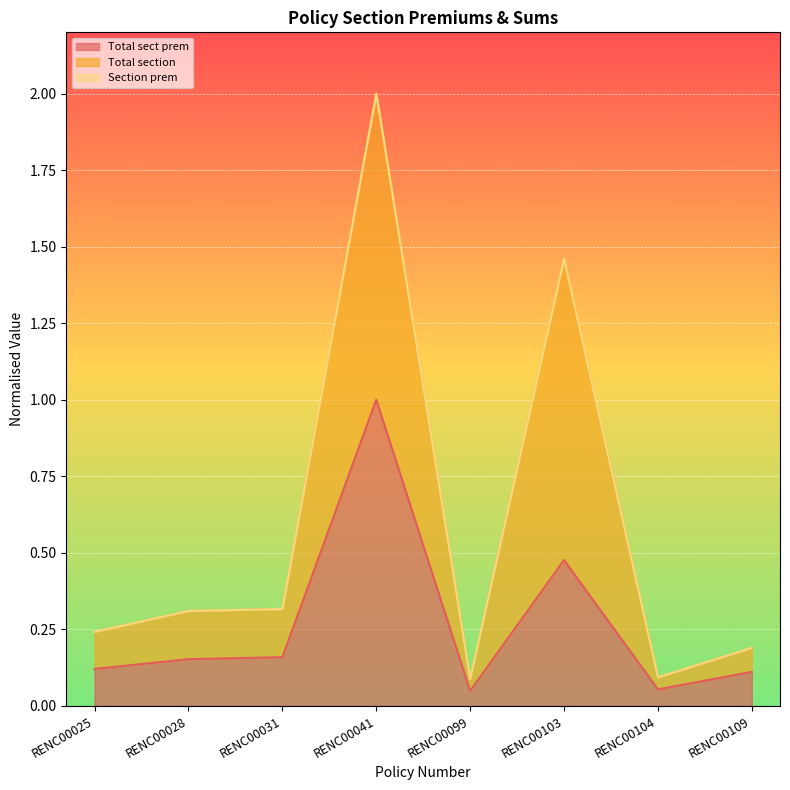

True or false: Total sect prem has a value of 0.1 at RENC00025.

True